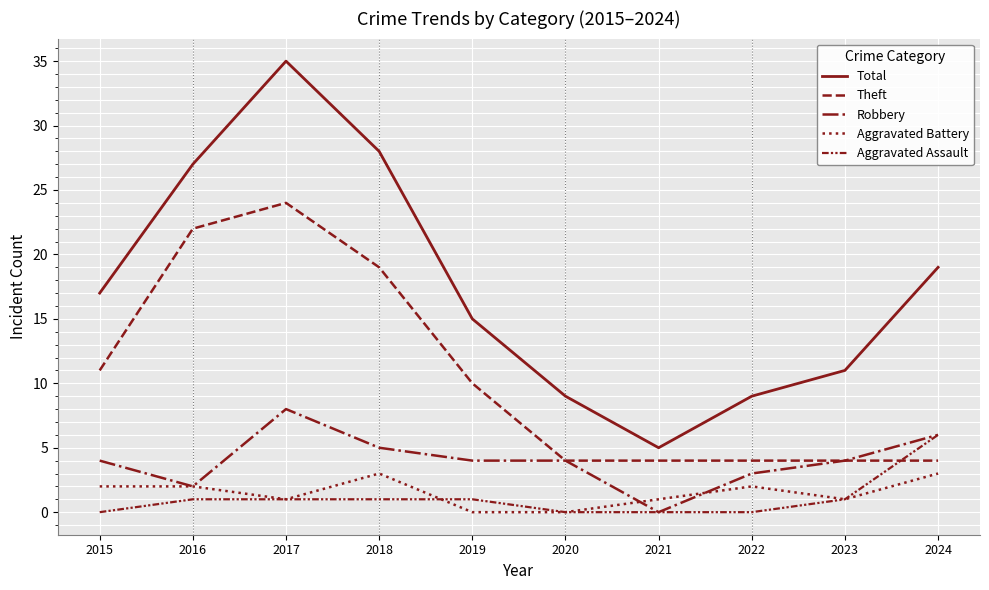

What is the greatest value displayed?

35